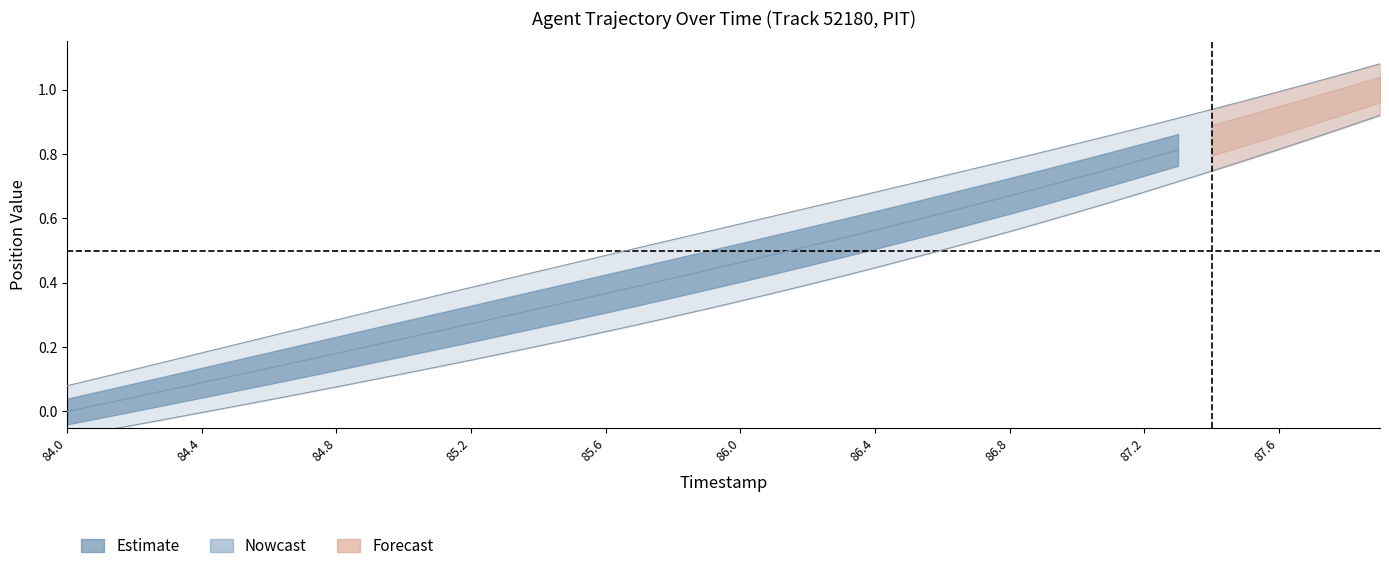

Does the chart have visible grid lines?

No